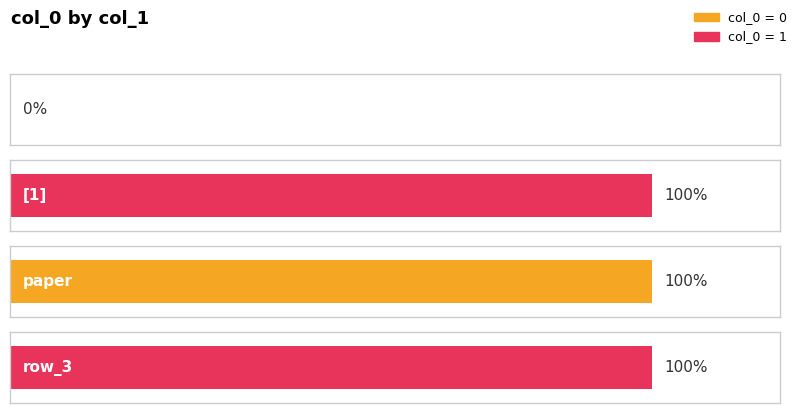

What is the label of the 2nd bar from the left?

[1]